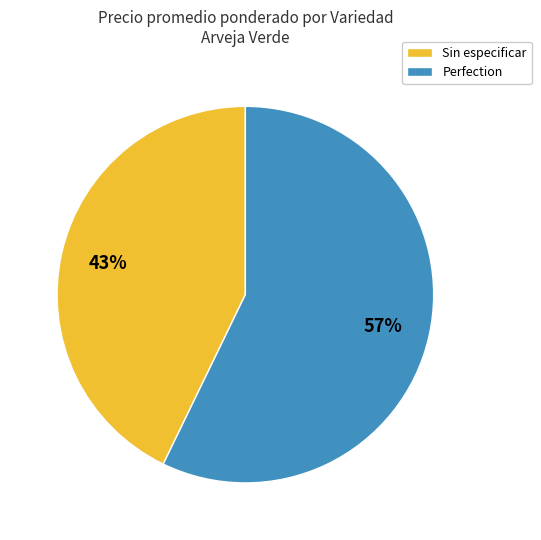

Is the sum of Perfection and Sin especificar greater than half?

Yes